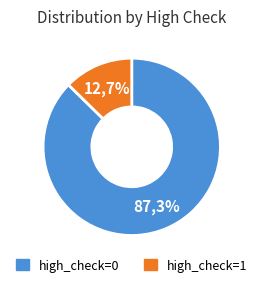

Is high_check=1 the majority of the pie?

No